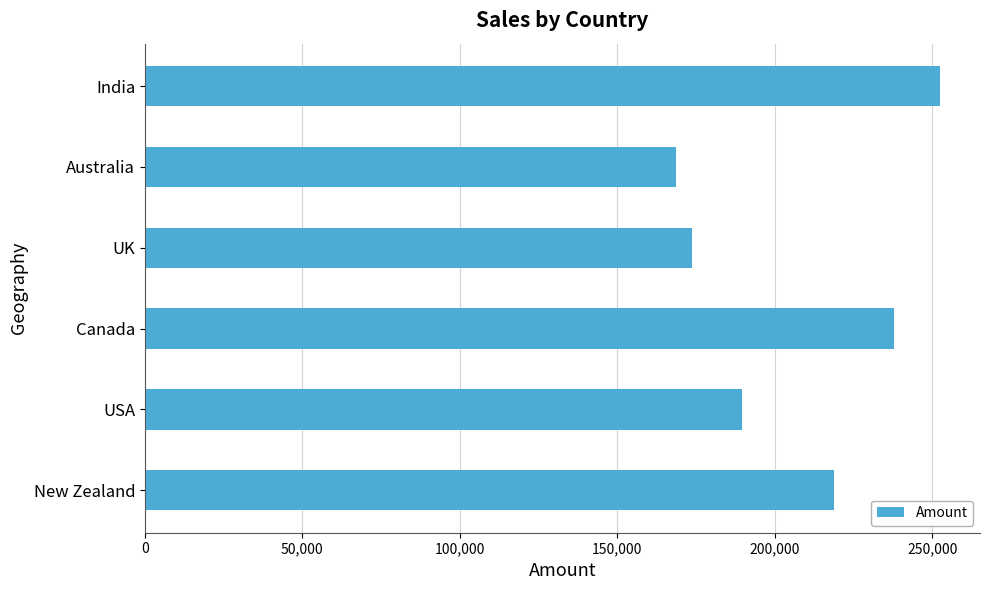

The value at Australia is 168679. True or false?

True